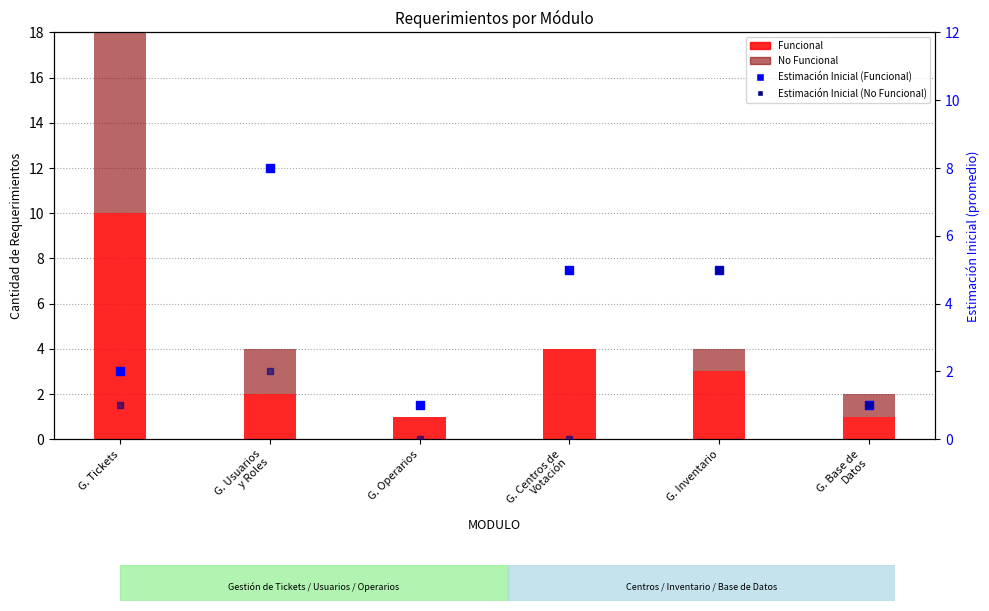

Which series contains the highest Y value?

Funcional